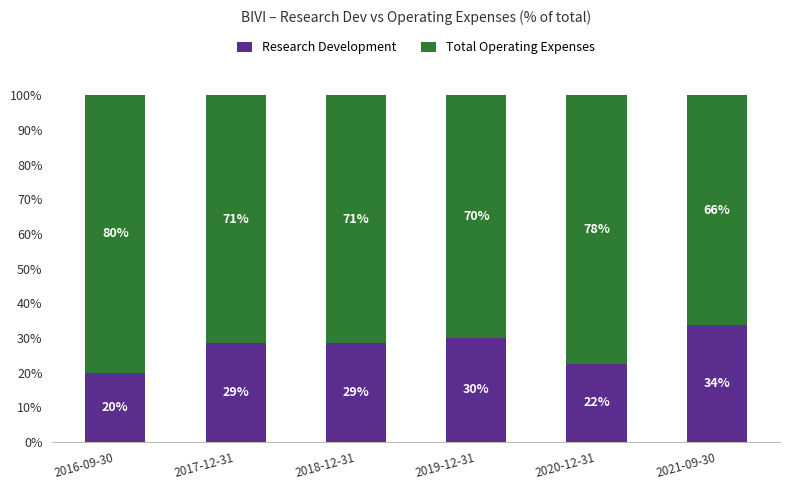

Which series changed the most between 2016-09-30 and 2021-09-30?

Research Development